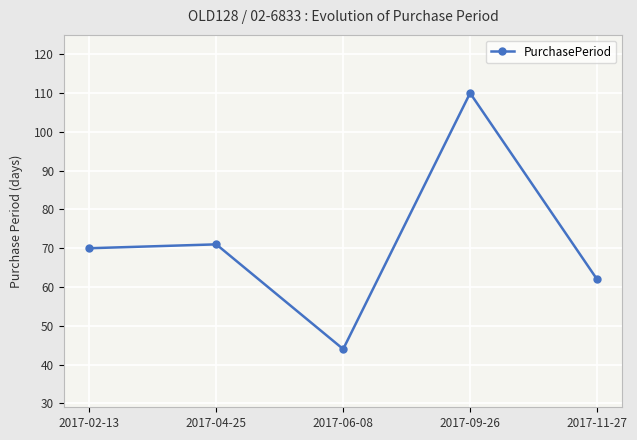

Reading left to right, list all the values displayed in this chart.

70	71	44	110	62